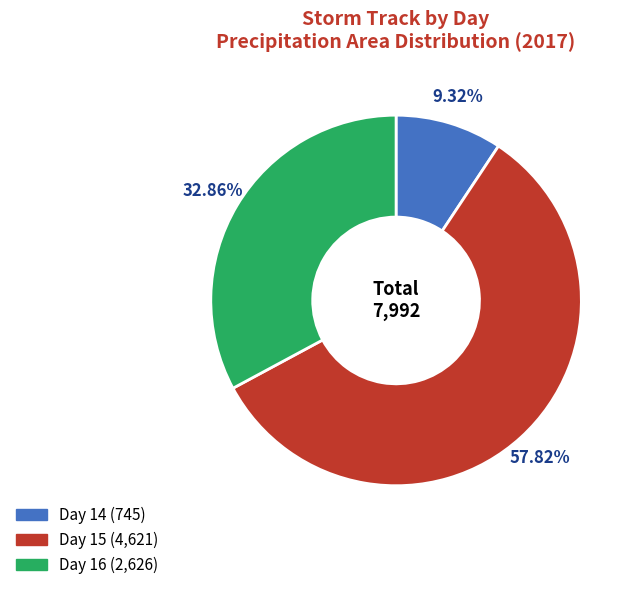

Is there a majority slice in this chart?

Yes